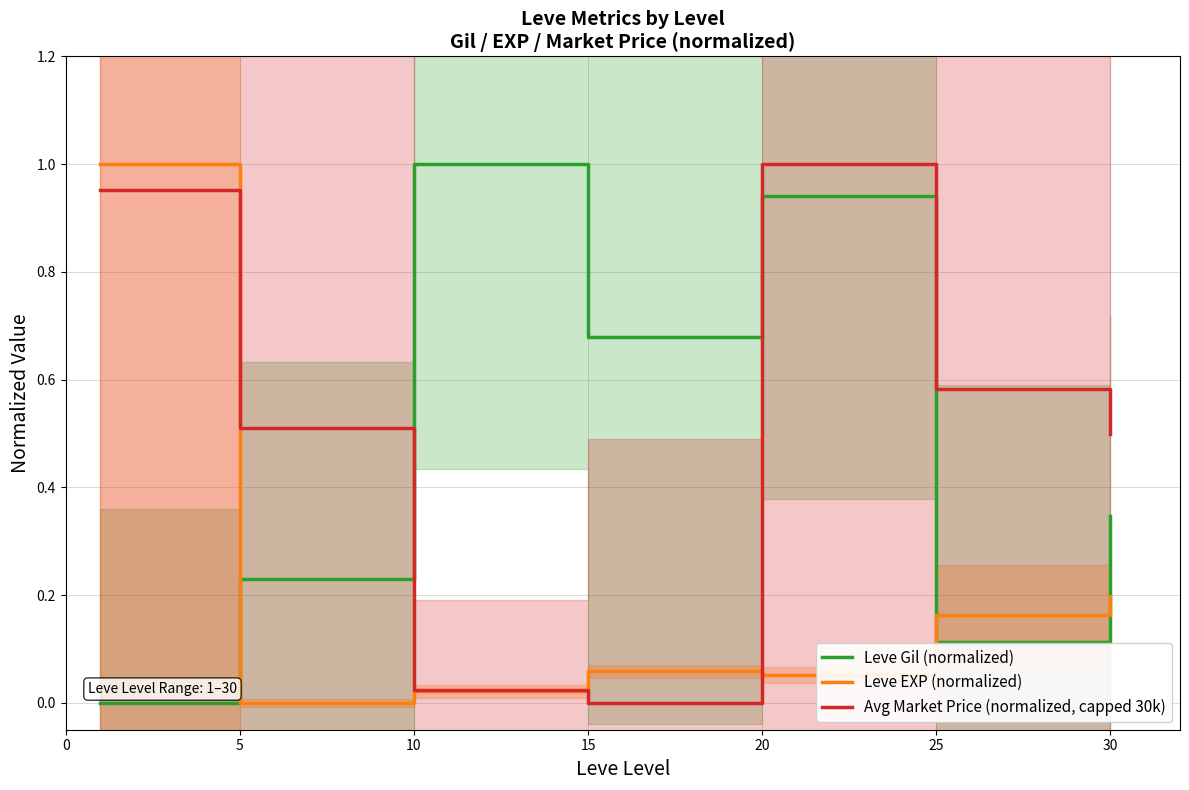

What is the difference between the Leve EXP (normalized) values at 0 and 20?

0.9